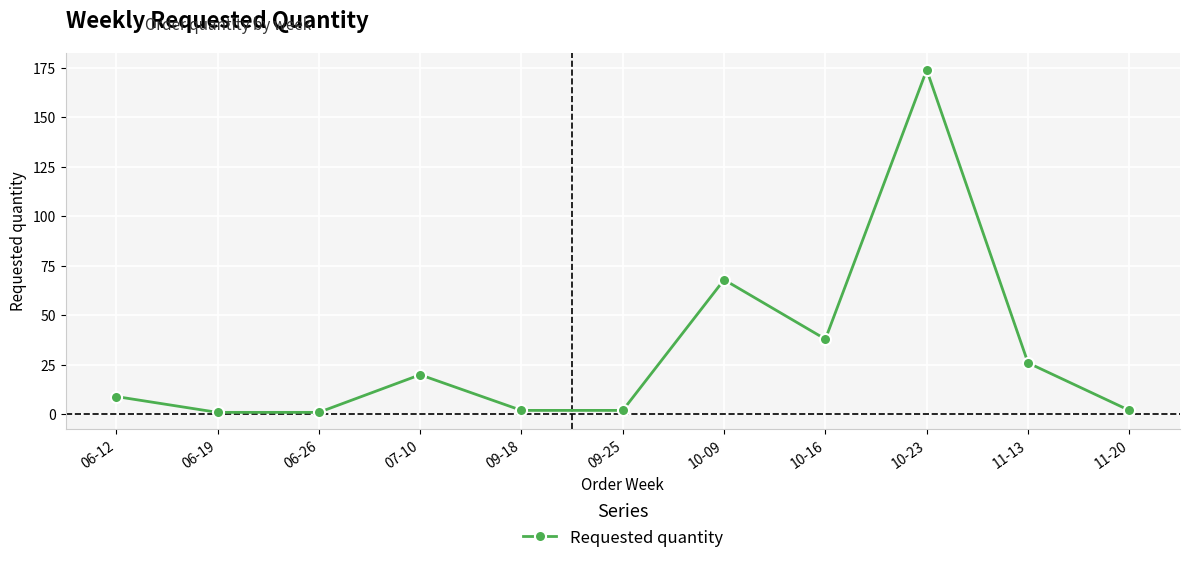

What is the minimum value shown in the chart?

1